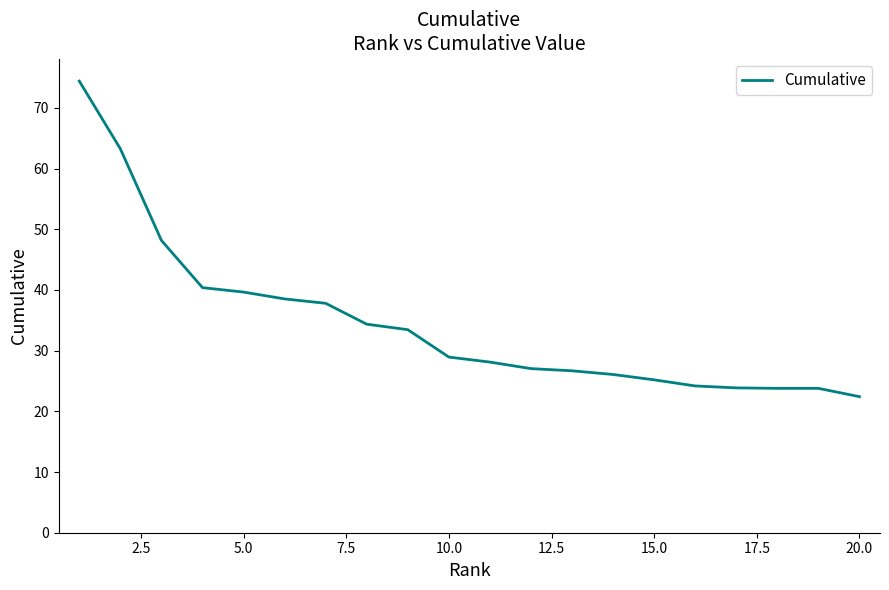

What is the maximum value shown in the chart?

74.4